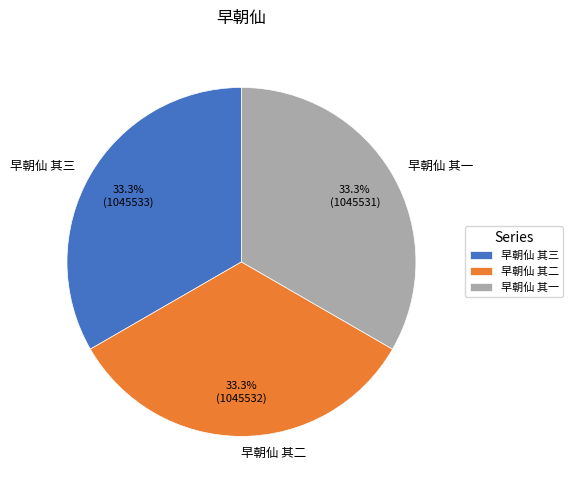

Does 早朝仙 其一 represent more than half of the total?

No